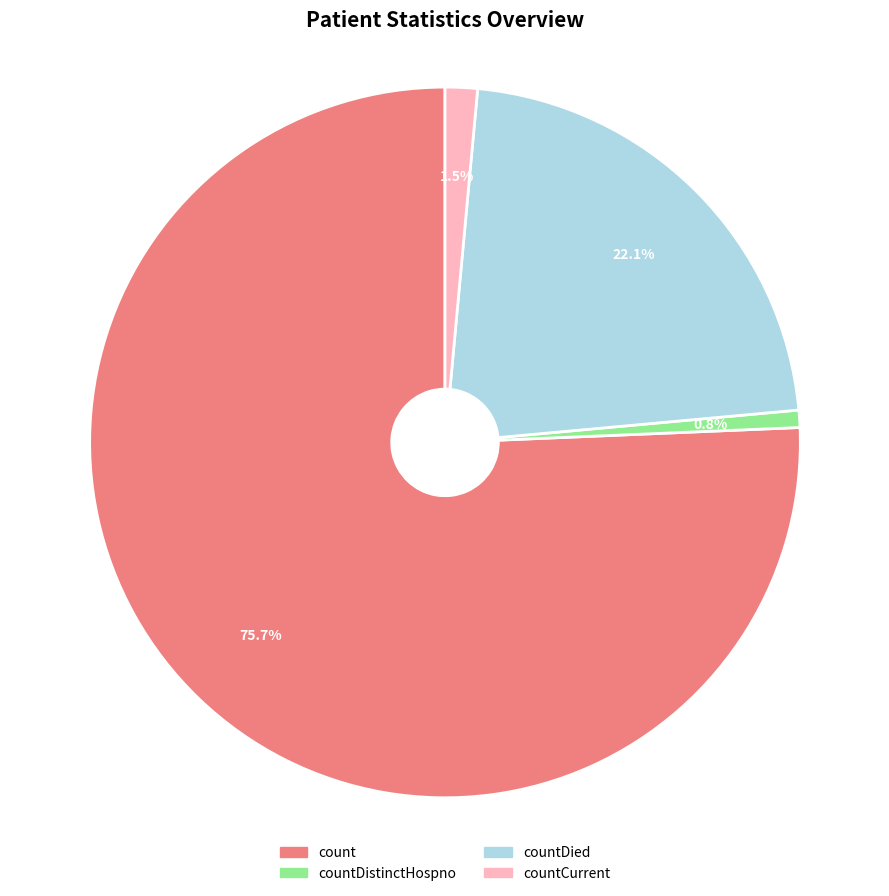

To the nearest percent, what is the difference between the largest and smallest slice percentages?

75%